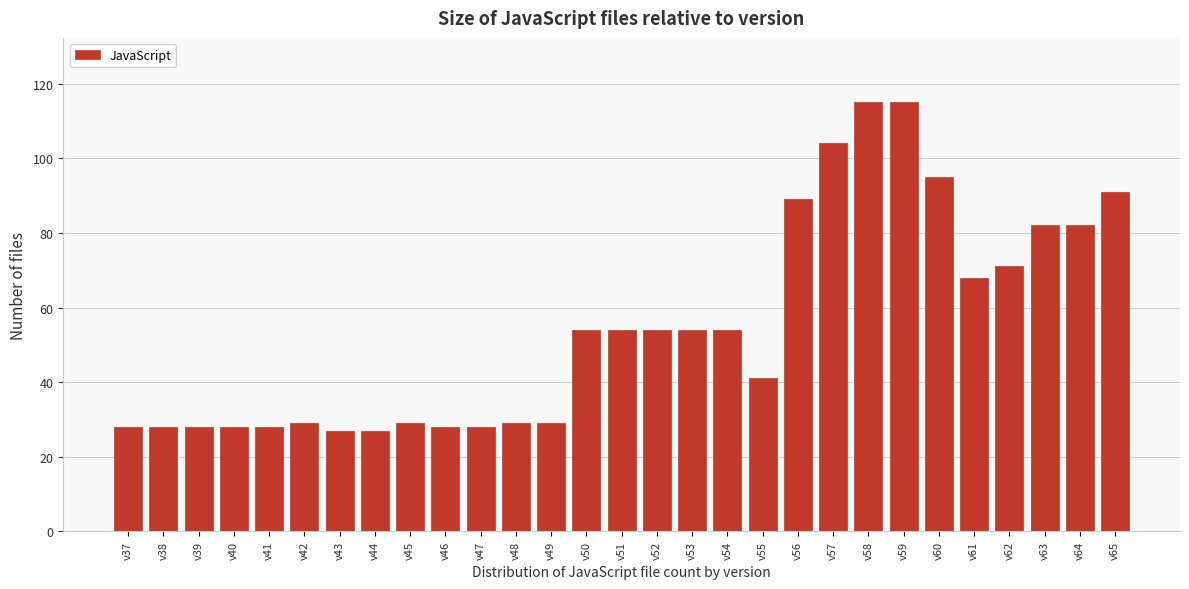

Reading left to right, list all the values displayed in this chart.

28	28	28	28	28	29	27	27	29	28	28	29	29	54	54	54	54	54	41	89	104	115	115	95	68	71	82	82	91